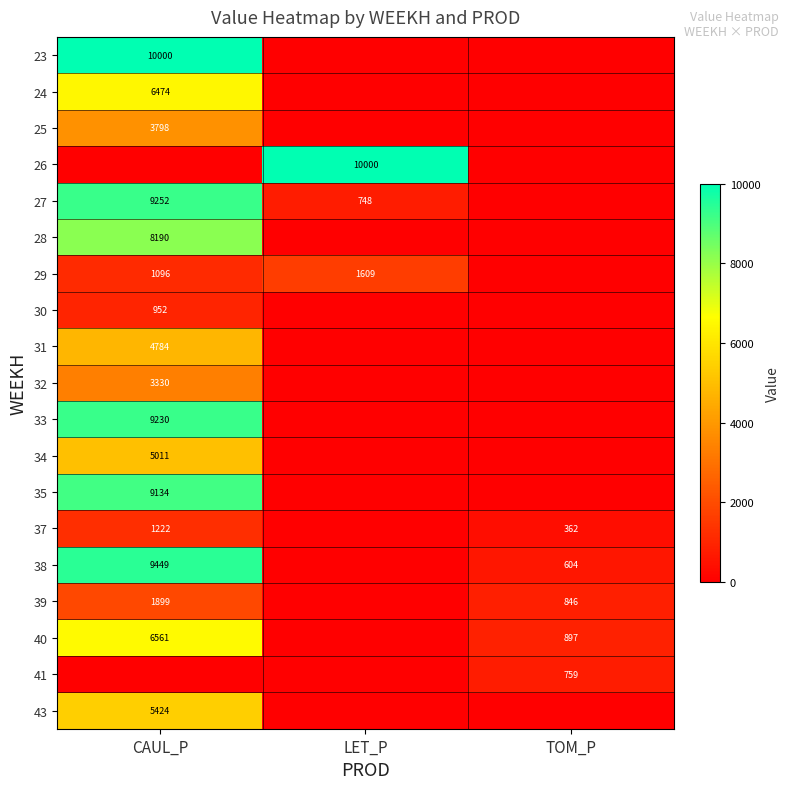

What is the sum of the 29 values at CAUL_P and LET_P?

2705